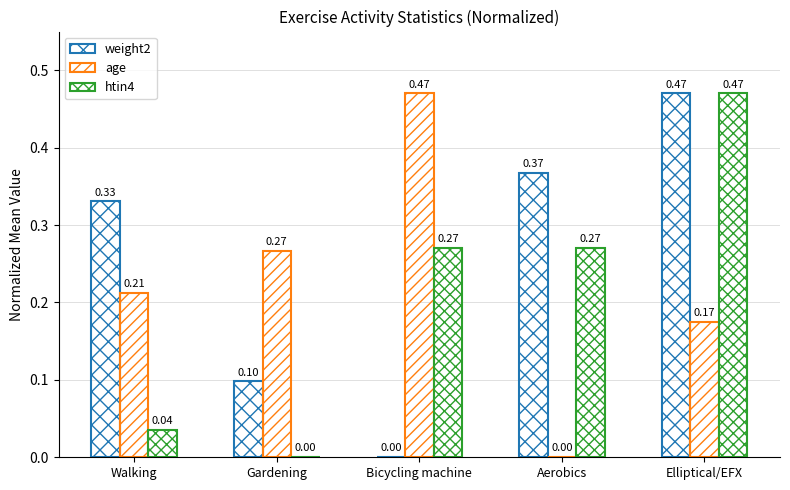

What is the label of the 3rd bar from the right?

Bicycling machine